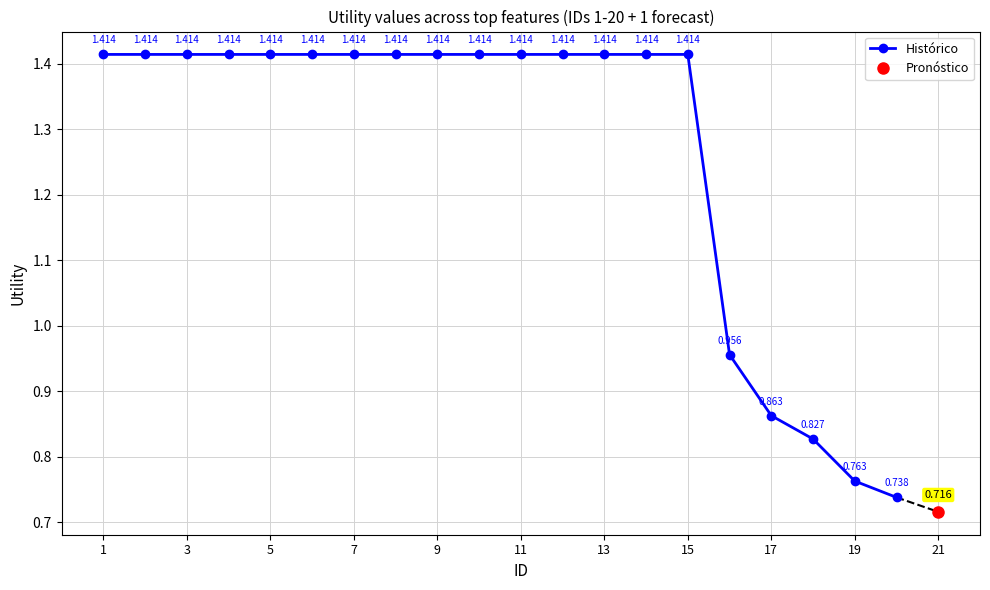

Is it true that the value at 15 is 1.4?

True